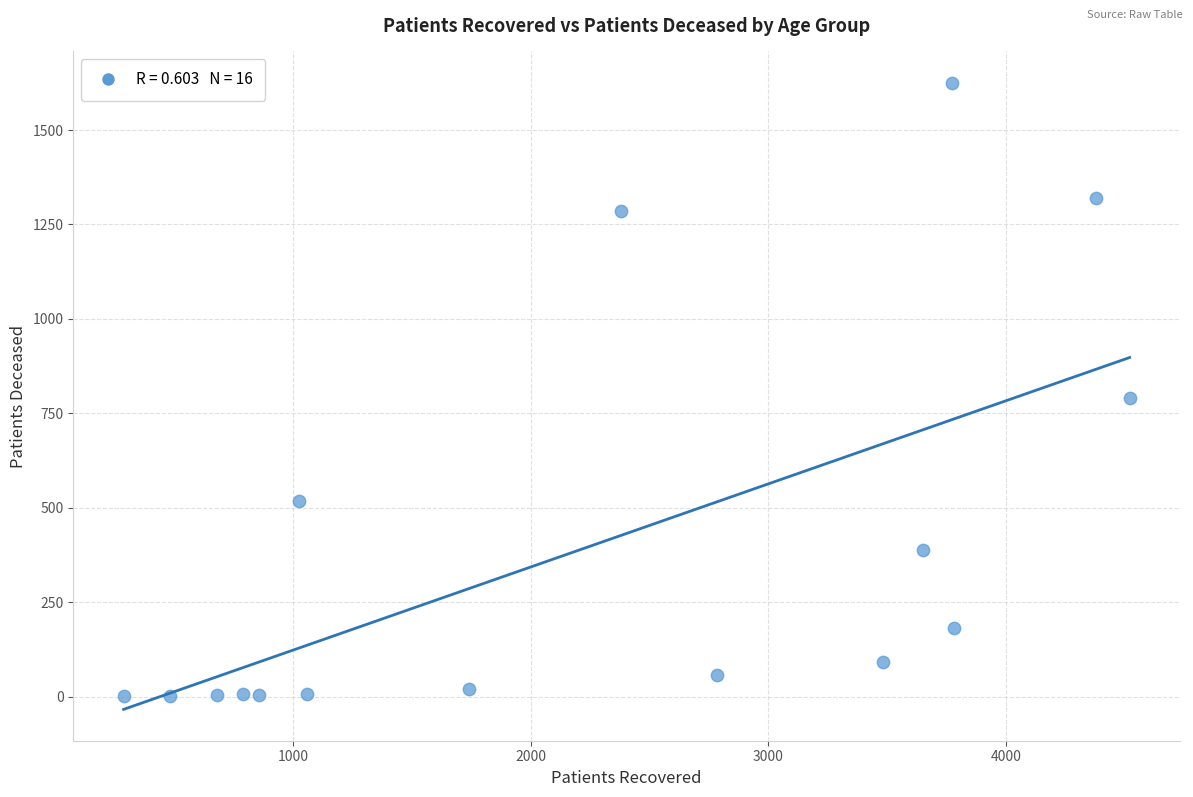

What Y value in the scatter plot is closest to 813?

791